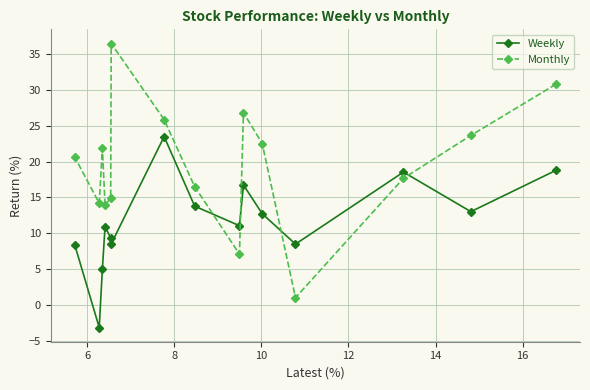

What is the value of the Monthly point at the 14th from the left?

23.6